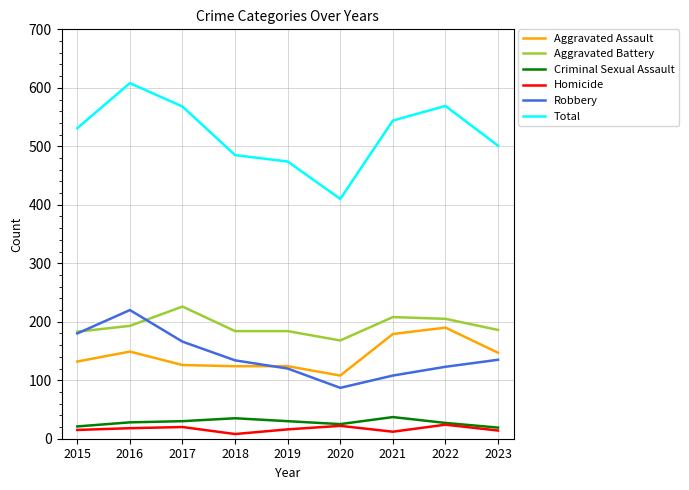

Which series has the largest range (max minus min)?

Total